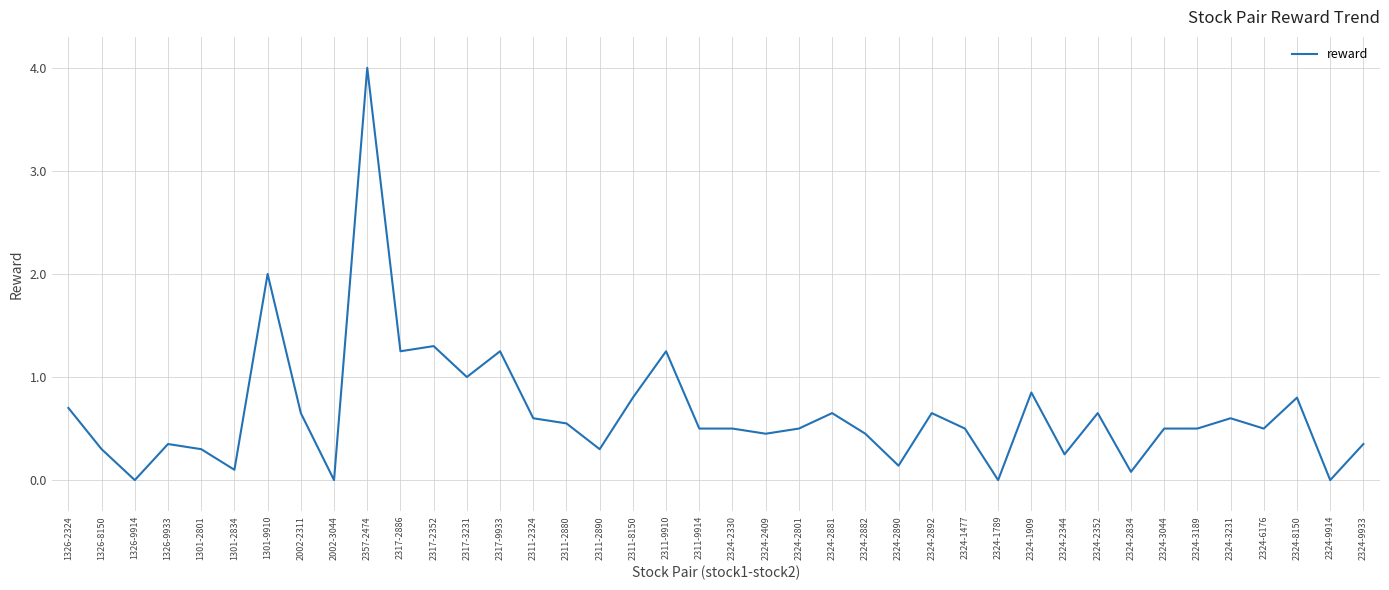

What position from the left is 1326-8150?

2